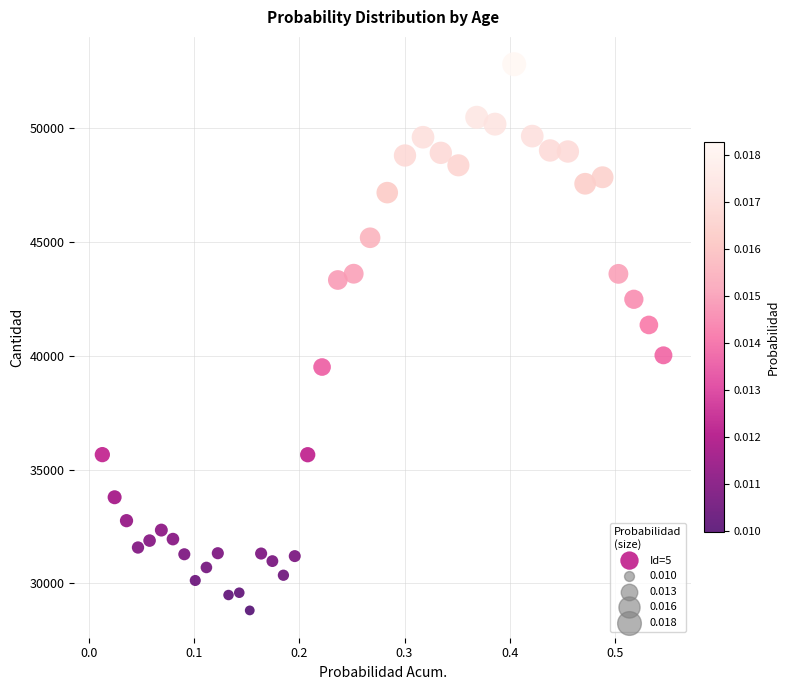

What is the range of Y values (max minus min)?

24018